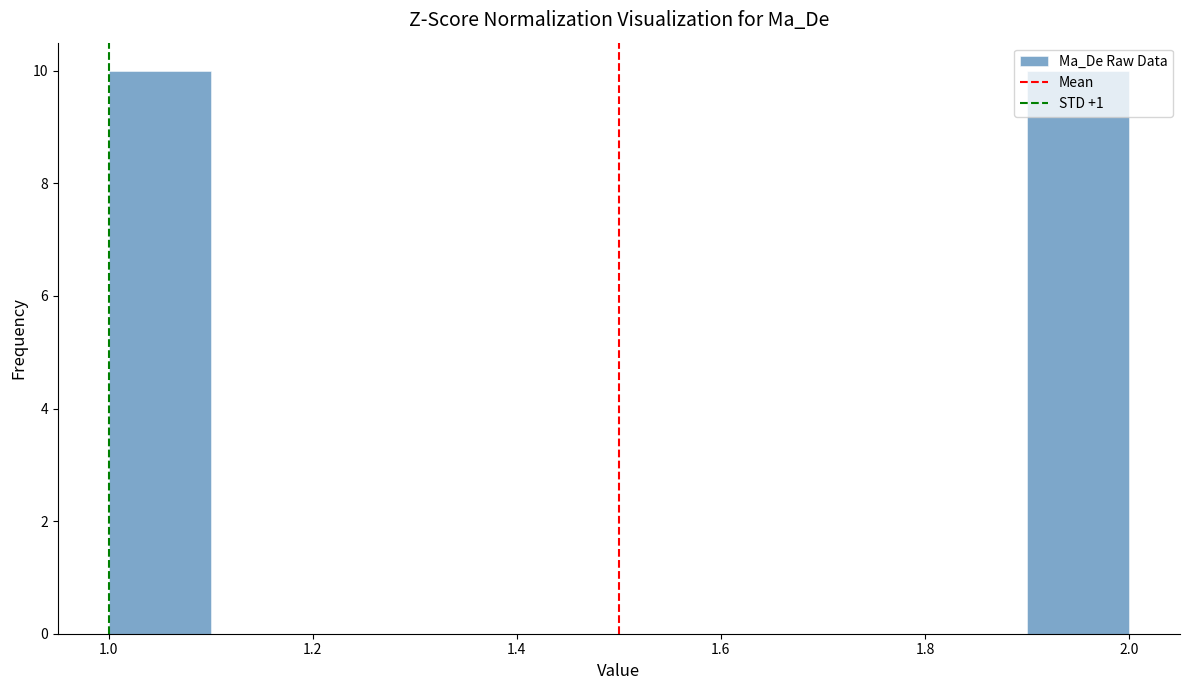

What is the height of the bar covering 1.9 to 2.0 on the x-axis? The values are not printed on the chart, so give them approximately, as read against the axis.

10